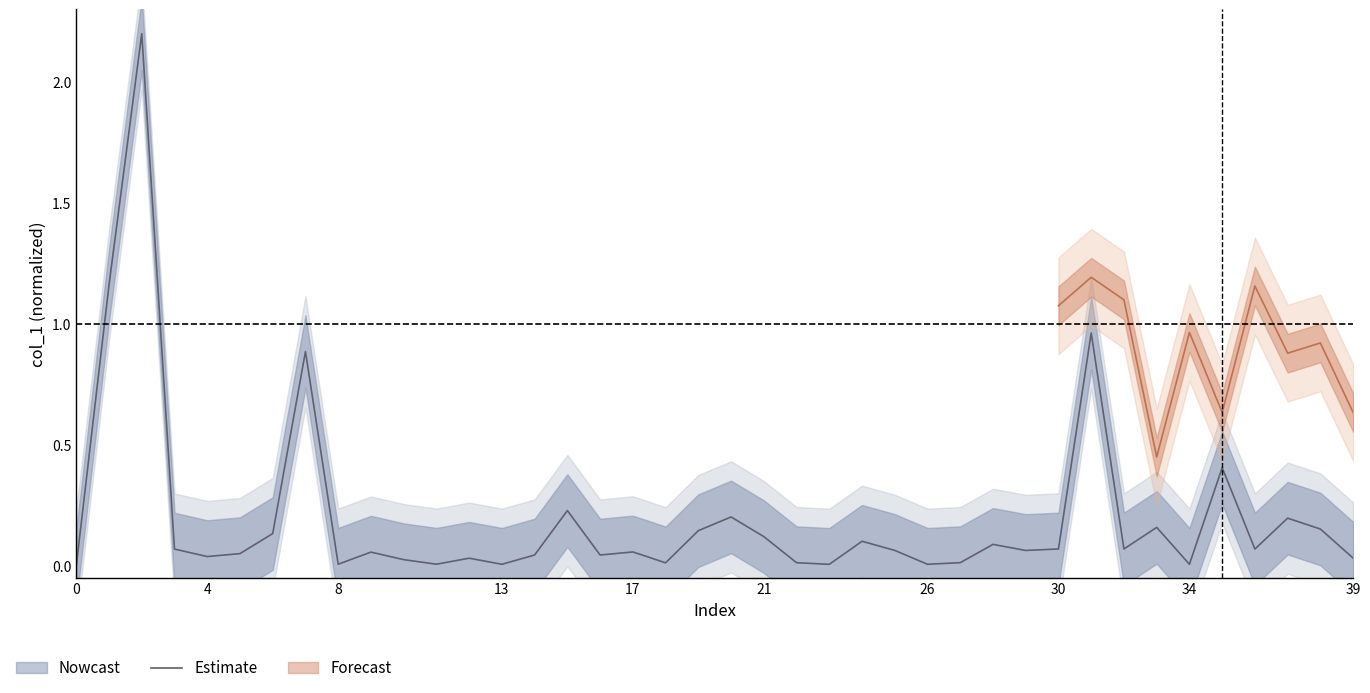

Count the number of values greater than 0.

39